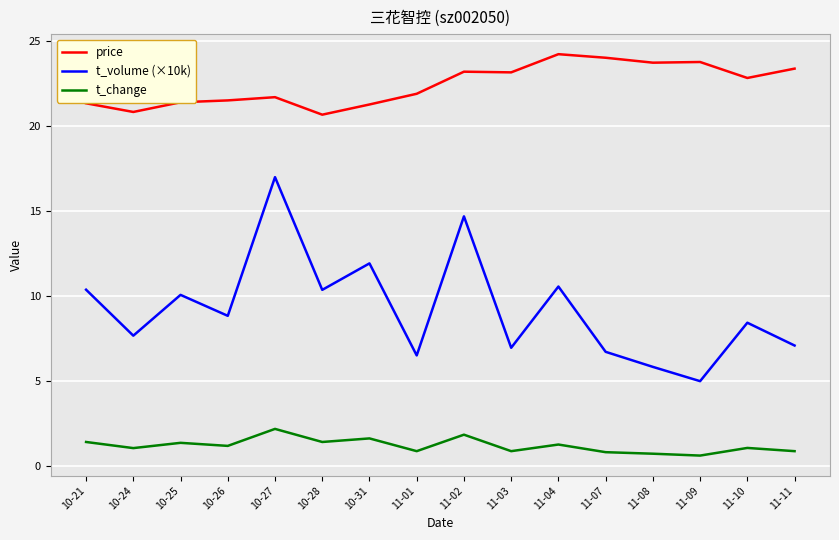

Does the chart display data point markers on the line(s)?

No